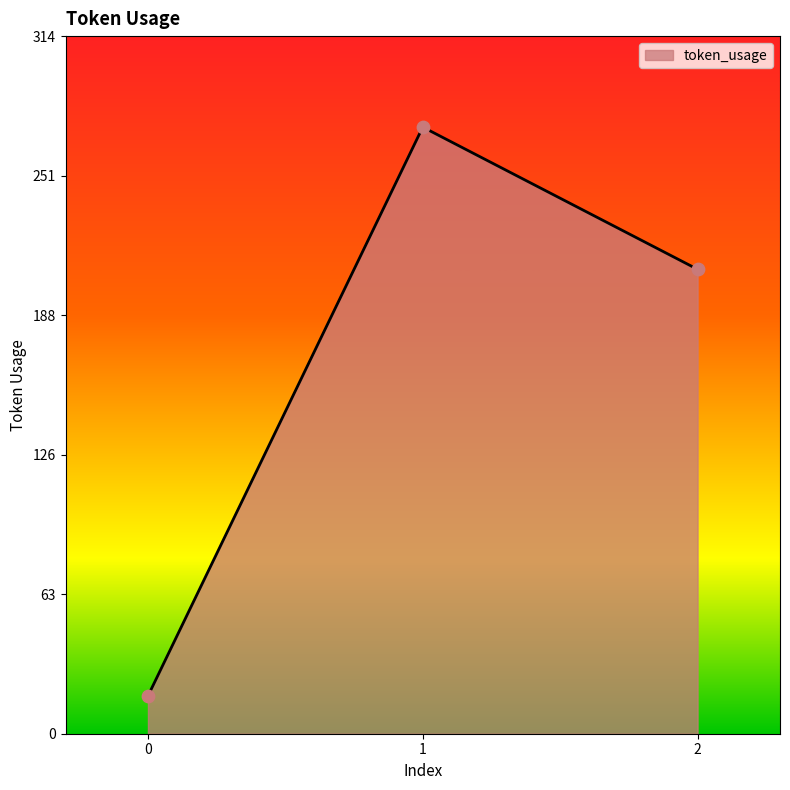

Which has a higher value, 0 or 1?

1